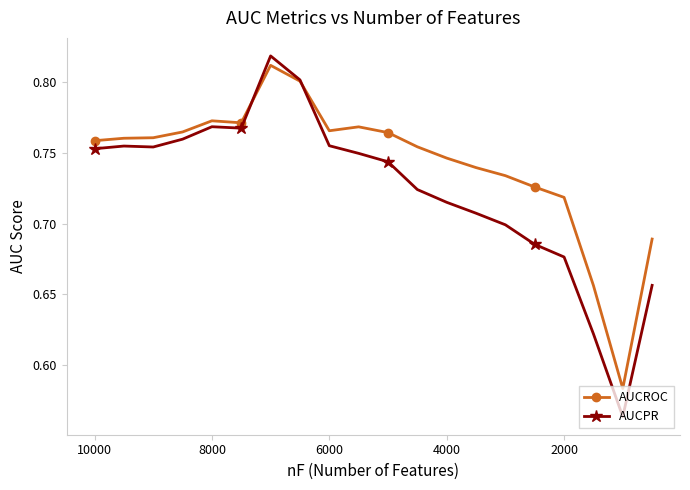

Is this an area chart (filled region under the line)?

No